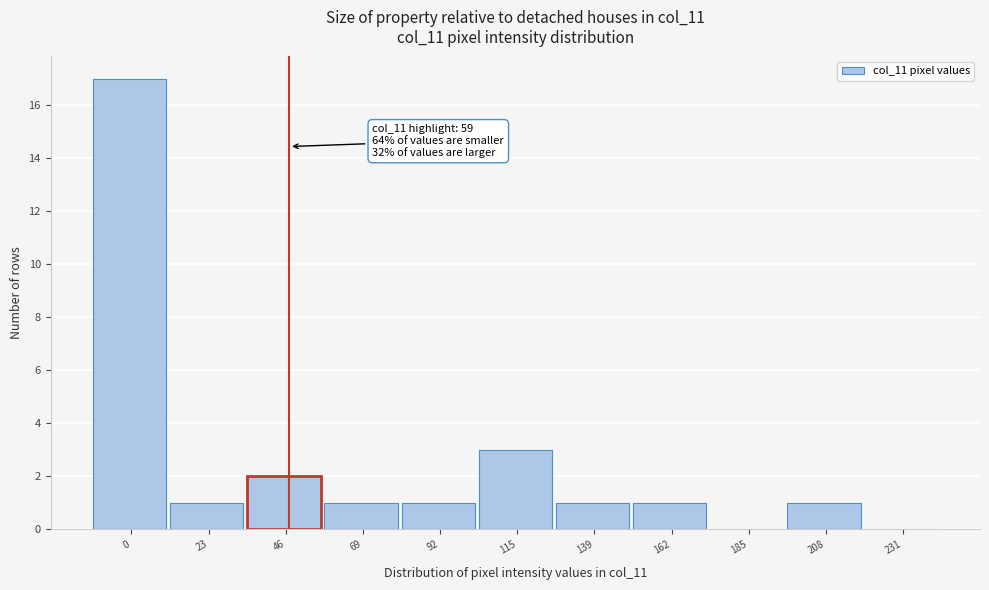

Reading left to right, list all the values displayed in this chart.

0=17	23=1	46=2	69=1	92=1	115=3	139=1	162=1	185=0	208=1	231=0